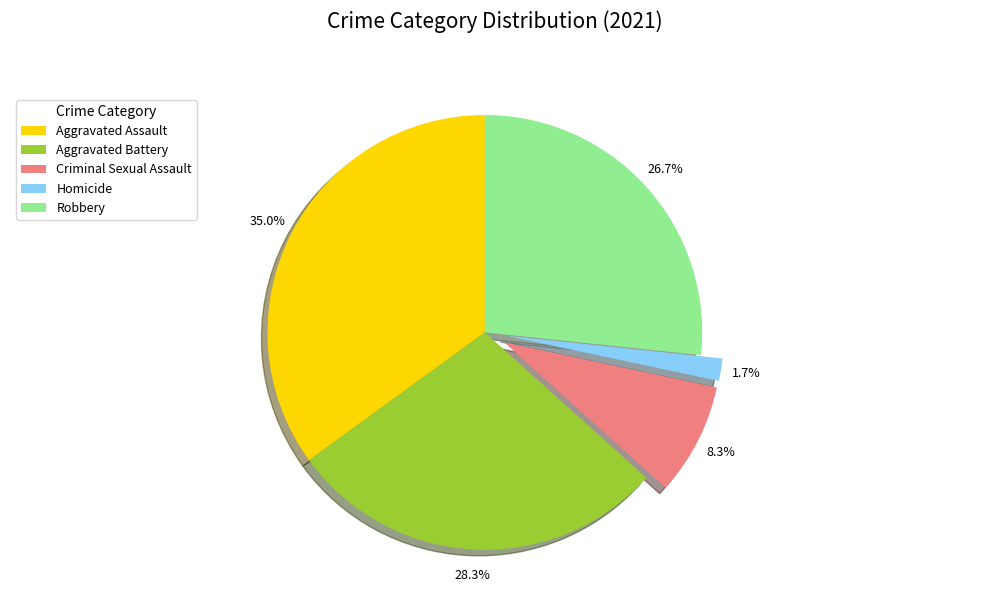

True or false: Aggravated Assault accounts for 24% of the total.

False